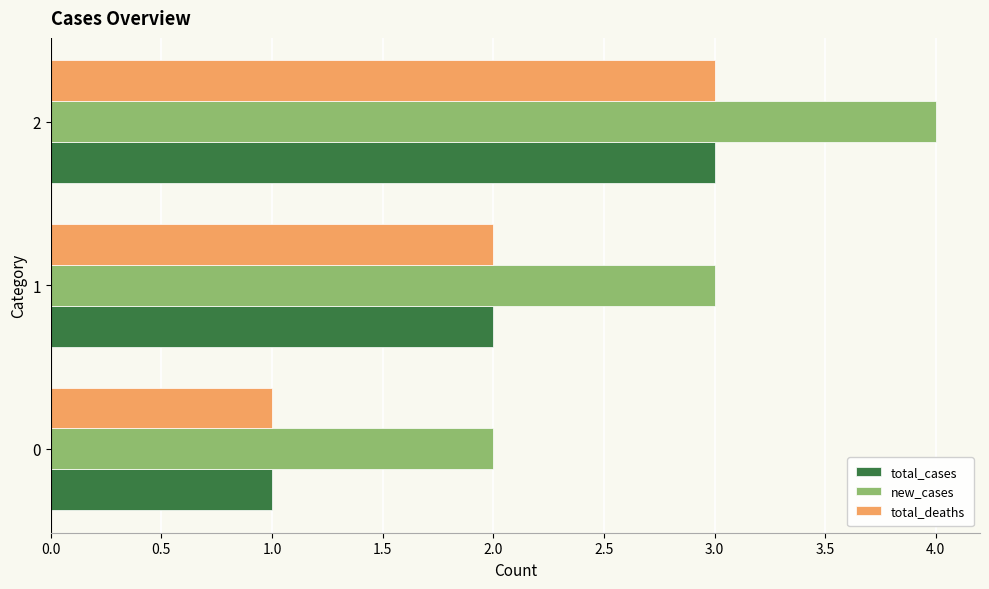

Rank the categories by total_cases value from highest to lowest.

2, 1, 0